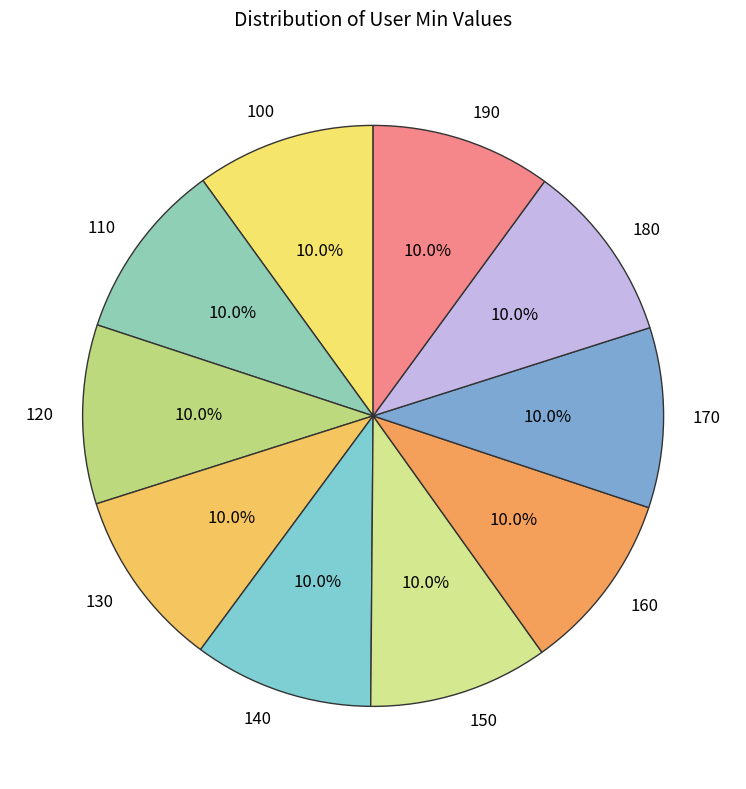

To the nearest percent, what is the average slice percentage?

10%